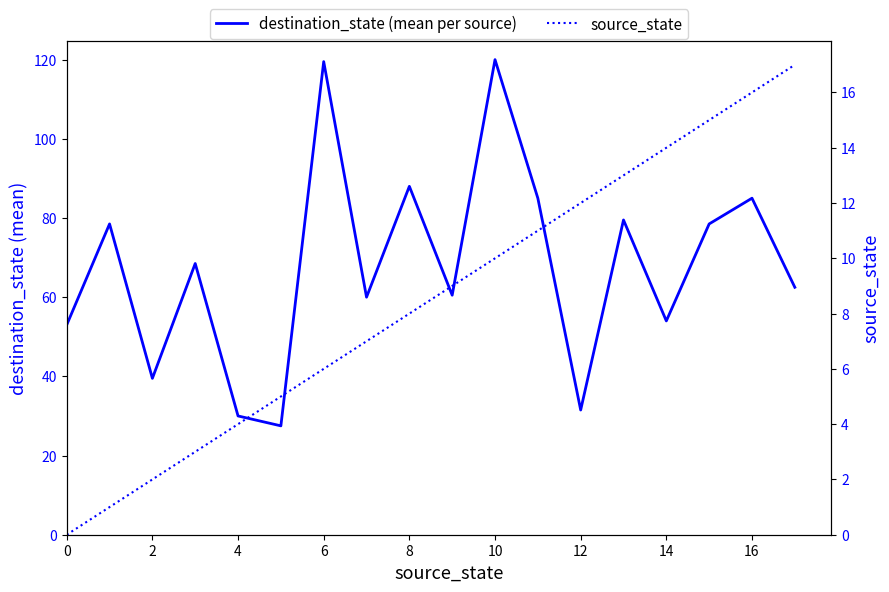

What is the value of the destination_state (mean per source) point at the 2nd from the left?

78.5